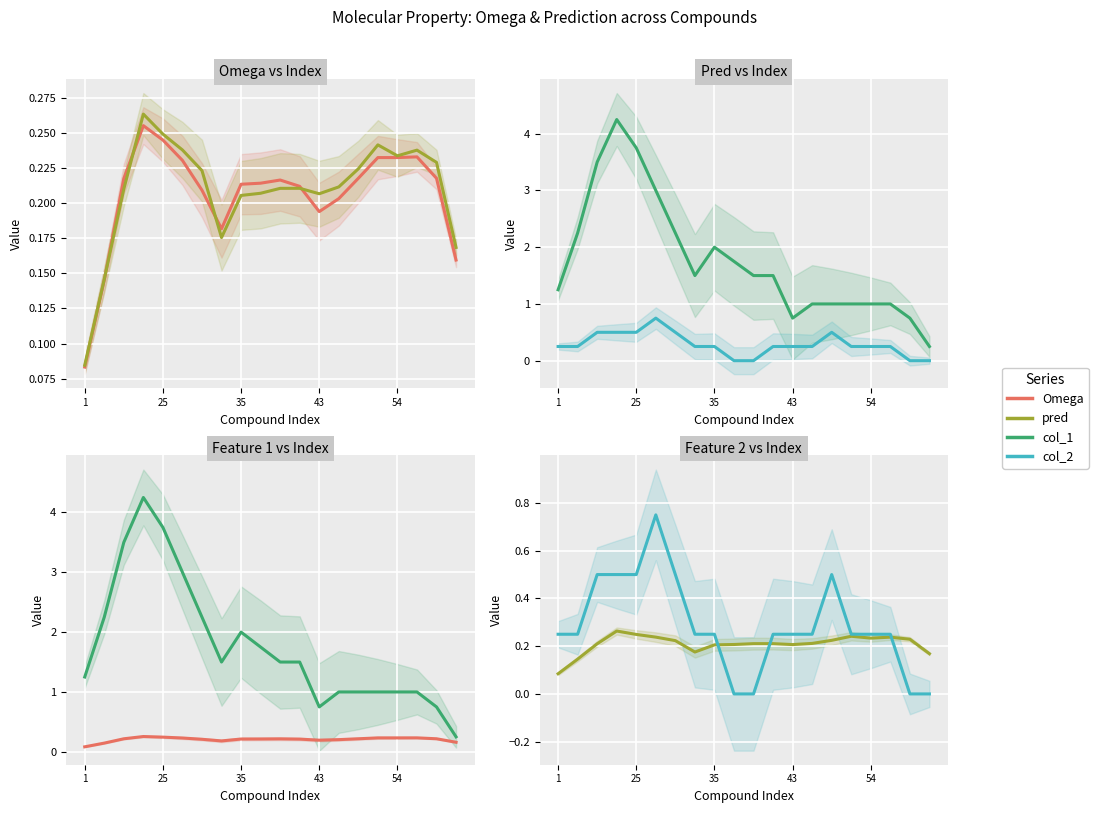

Reading left to right, list all the values displayed in this chart.

Omega: 0.1	0.1	0.2	0.3	0.2	0.2	0.2	0.2	0.2	0.2	0.2	0.2	0.2	0.2	0.2	0.2	0.2	0.2	0.2	0.2
pred: 0.1	0.1	0.2	0.3	0.2	0.2	0.2	0.2	0.2	0.2	0.2	0.2	0.2	0.2	0.2	0.2	0.2	0.2	0.2	0.2
col_1: 1.2	2.2	3.5	4.2	3.8	3.0	2.2	1.5	2.0	1.8	1.5	1.5	0.8	1.0	1.0	1.0	1.0	1.0	0.8	0.2
col_2: 0.2	0.2	0.5	0.5	0.5	0.8	0.5	0.2	0.2	0.0	0.0	0.2	0.2	0.2	0.5	0.2	0.2	0.2	0.0	0.0